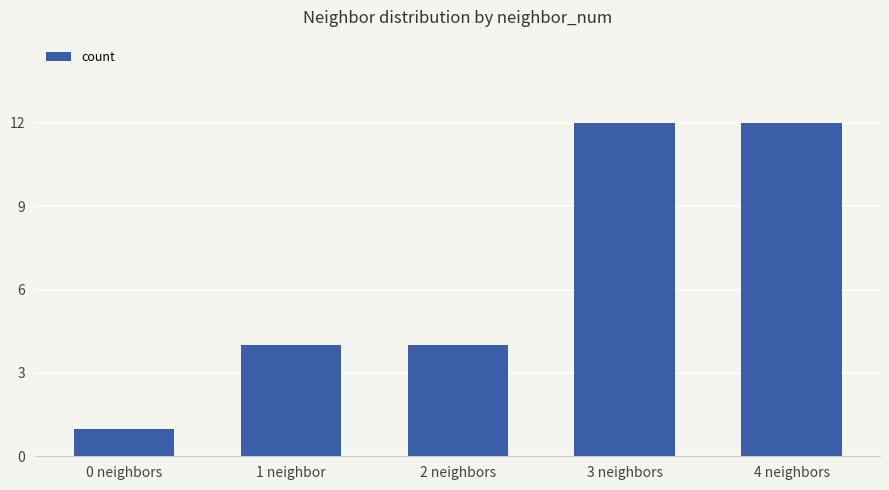

What is the sum of all values?

33